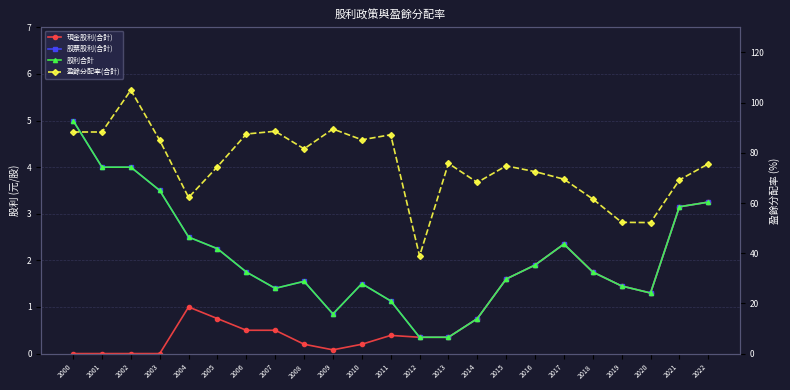

What is the total value across all series at 2022?

85.3